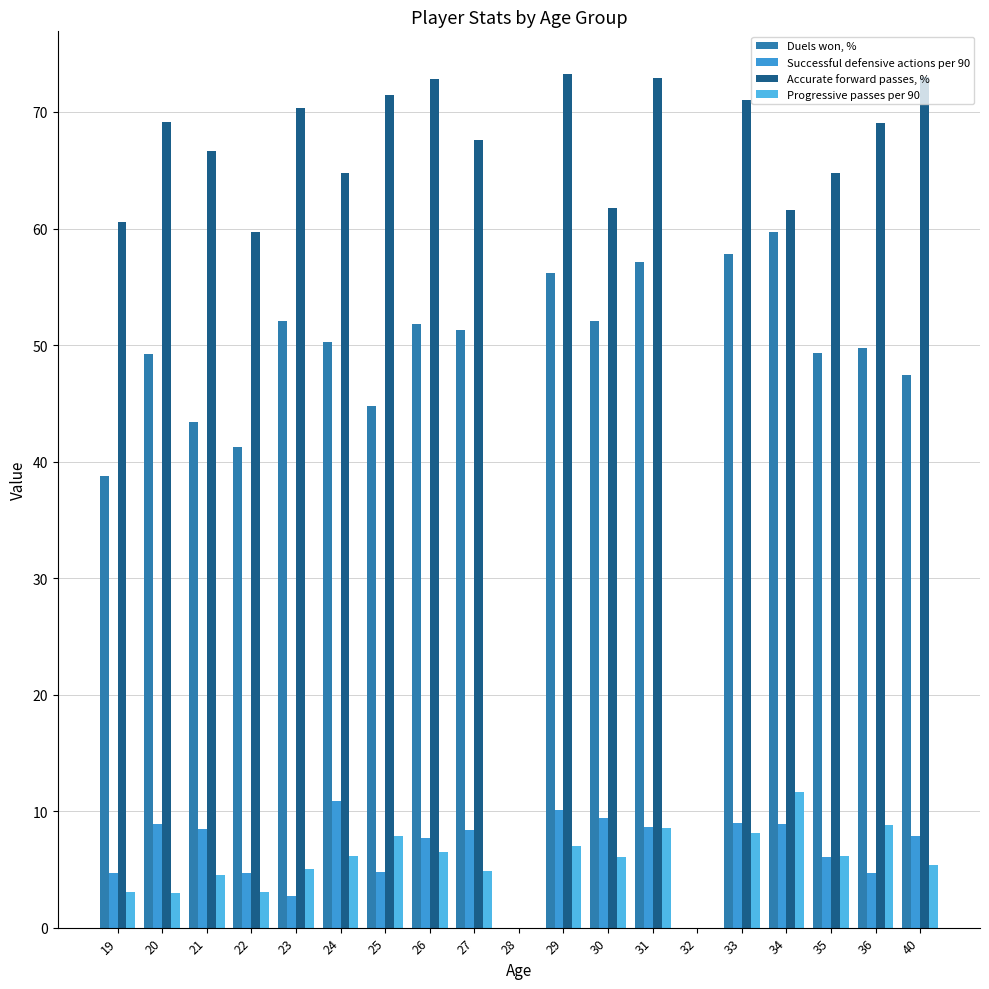

Are the bars horizontal?

No